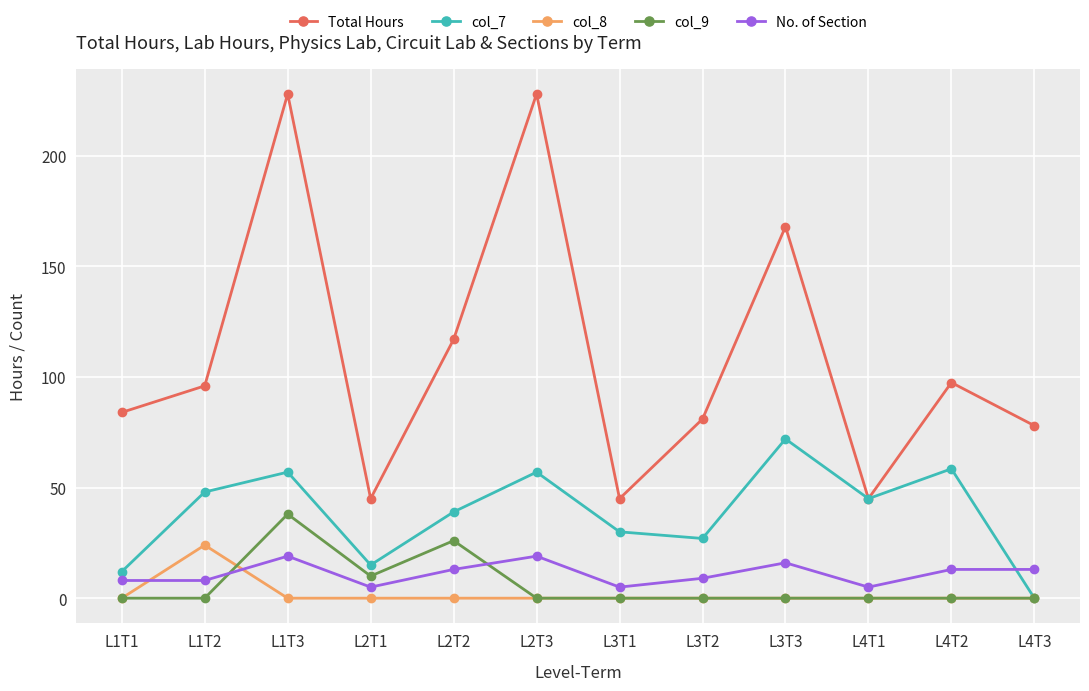

What value does the No. of Section series have at L4T2?

13.0